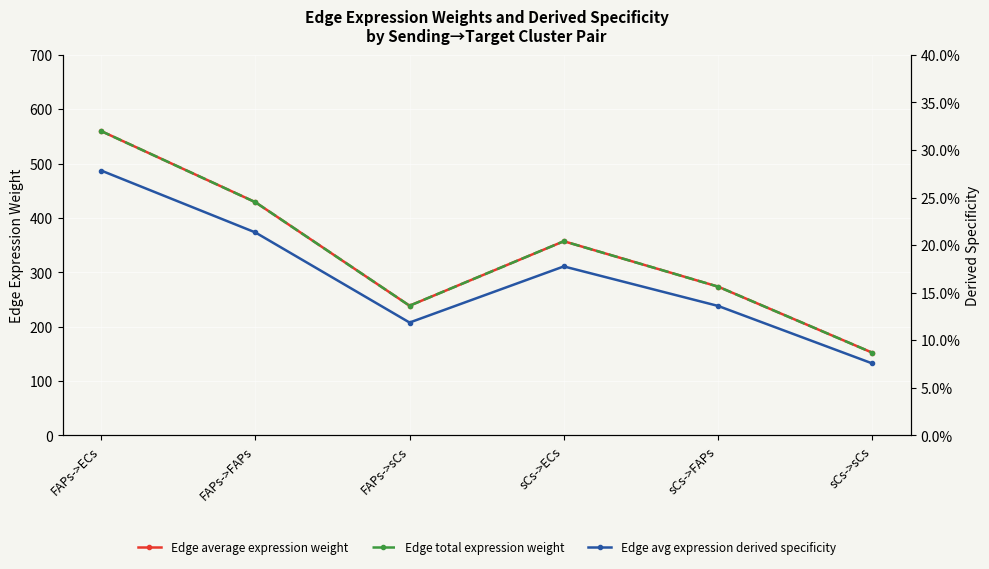

The Edge total expression weight series shows 922.1 at FAPs->ECs. True or false?

False